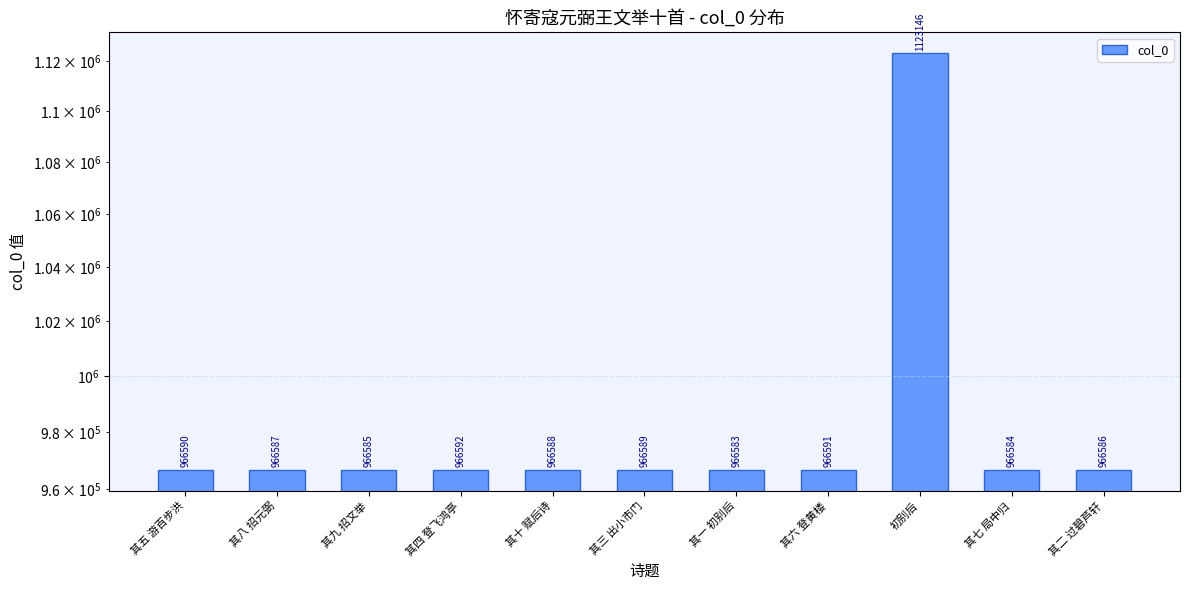

What is the sum of the values at 其十 赋后诗 and 其六 登黄楼?

1933179